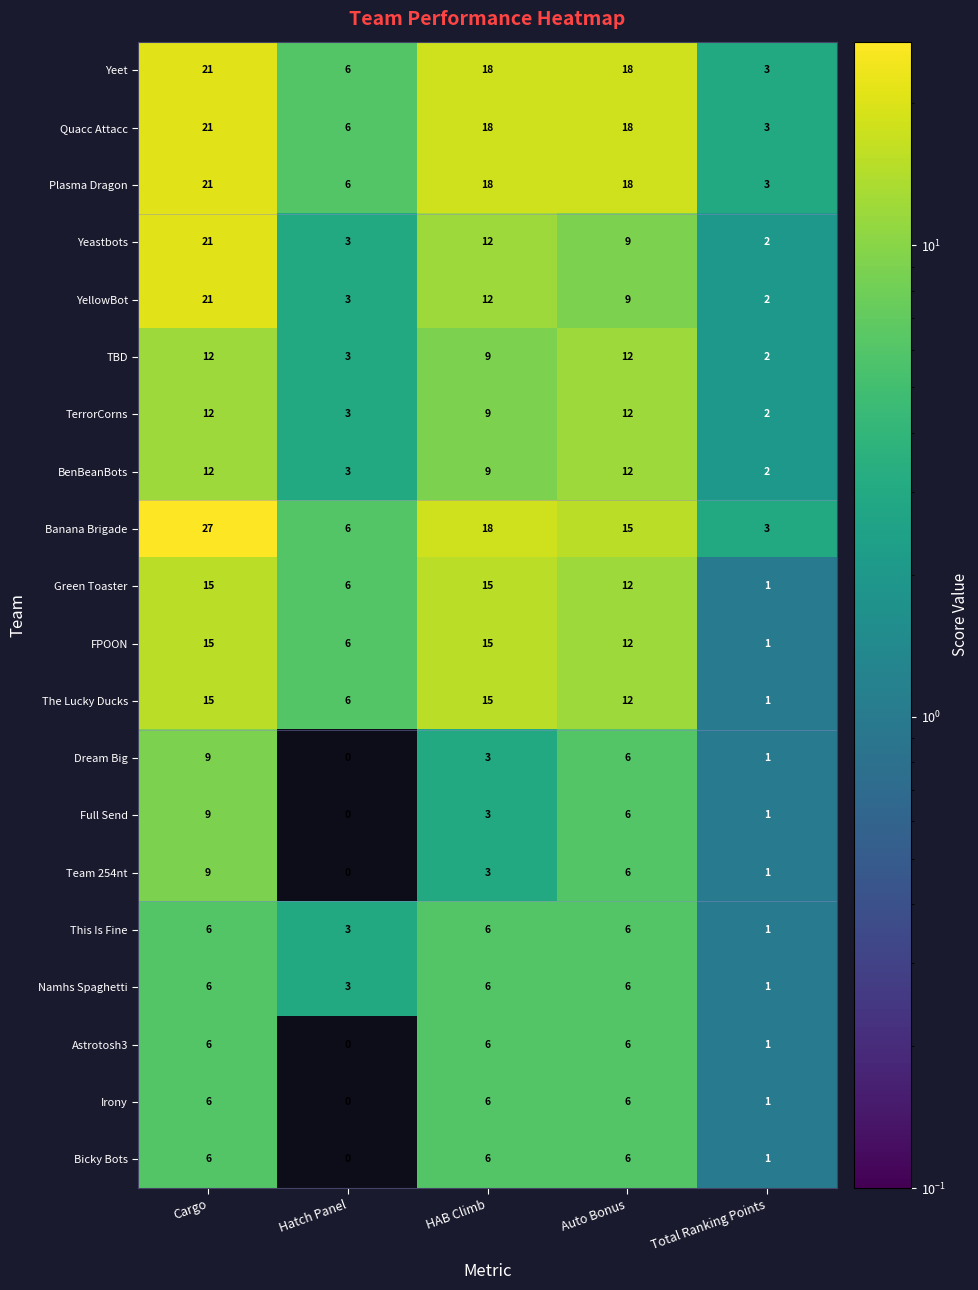

At which category is the sum across all series the highest?

Cargo